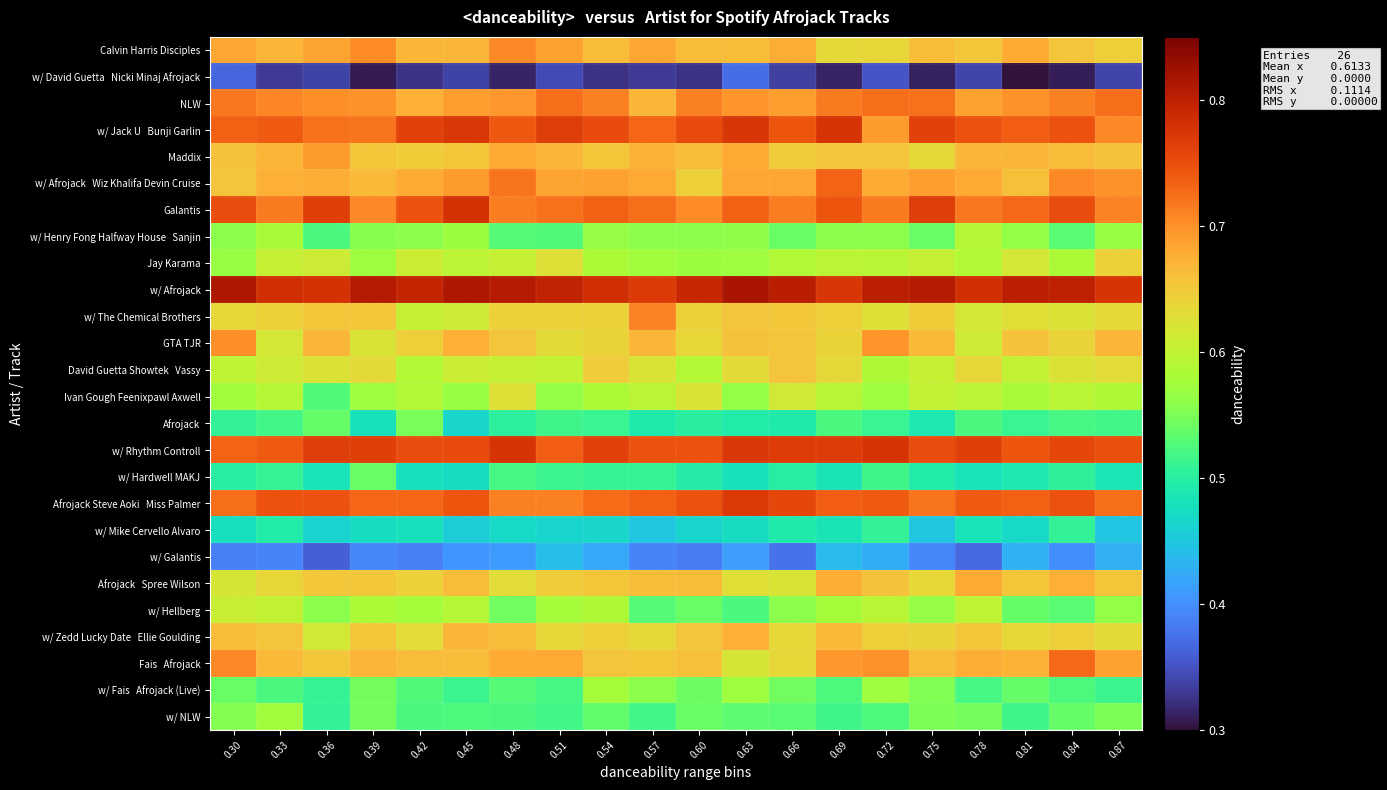

Which has a higher value, 0.78 or 0.42?

0.42